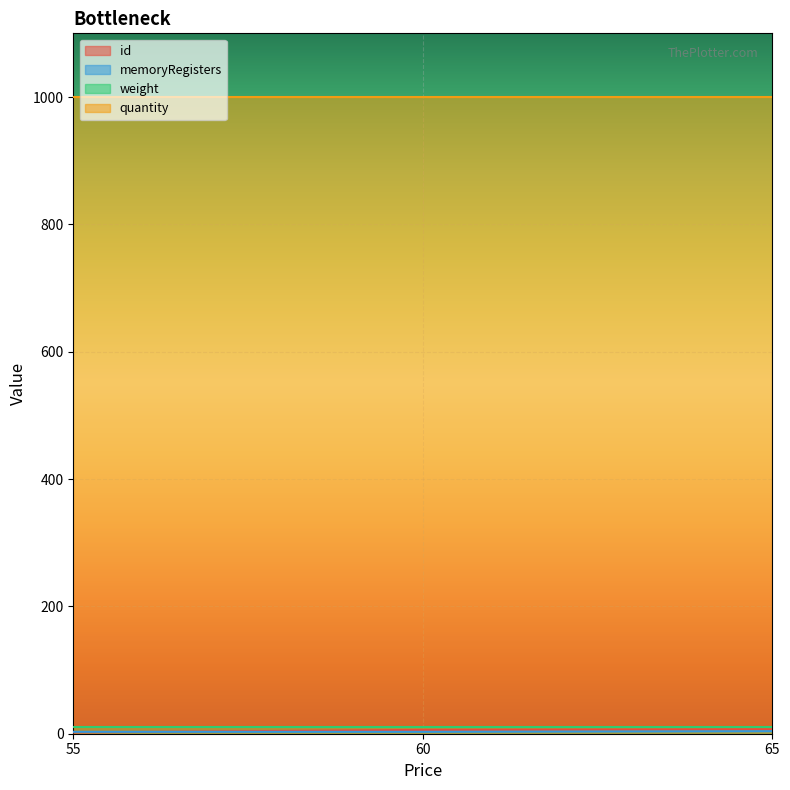

What is the smallest value displayed?

2